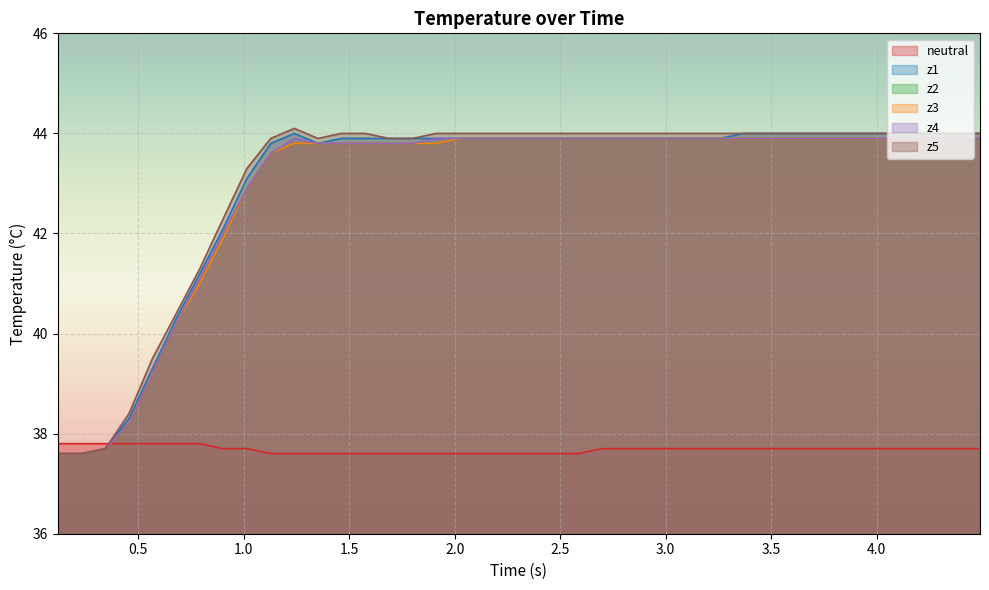

Does the chart display data point markers on the line(s)?

No